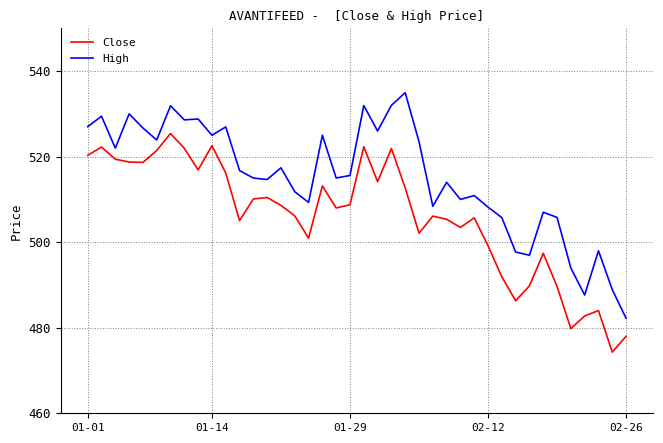

True or false: Close and High cross at least once.

False